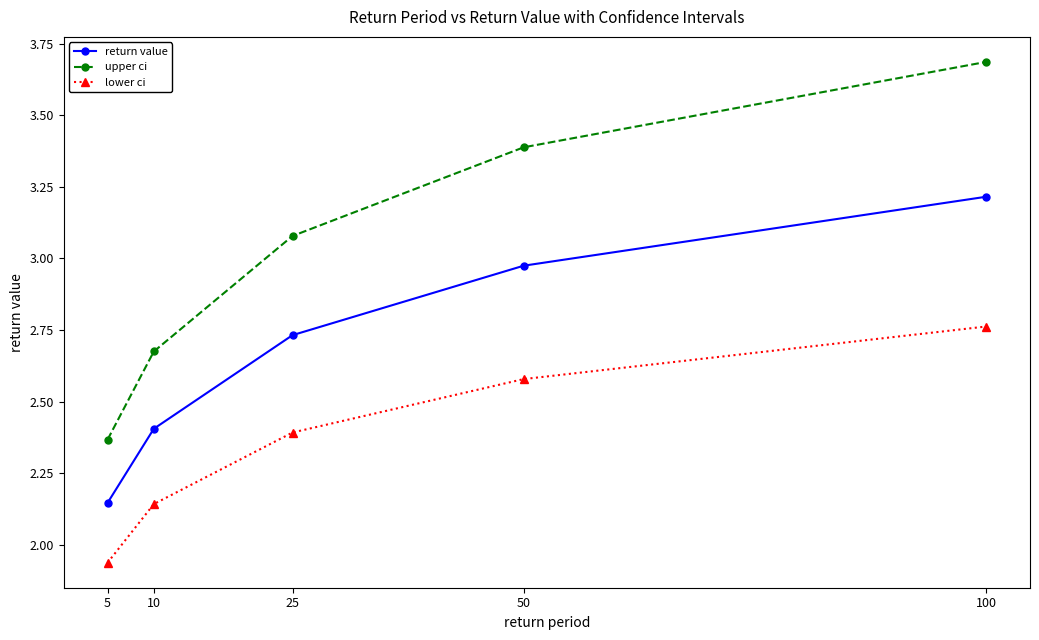

The value of lower ci at 100 is 0.9. True or false?

False